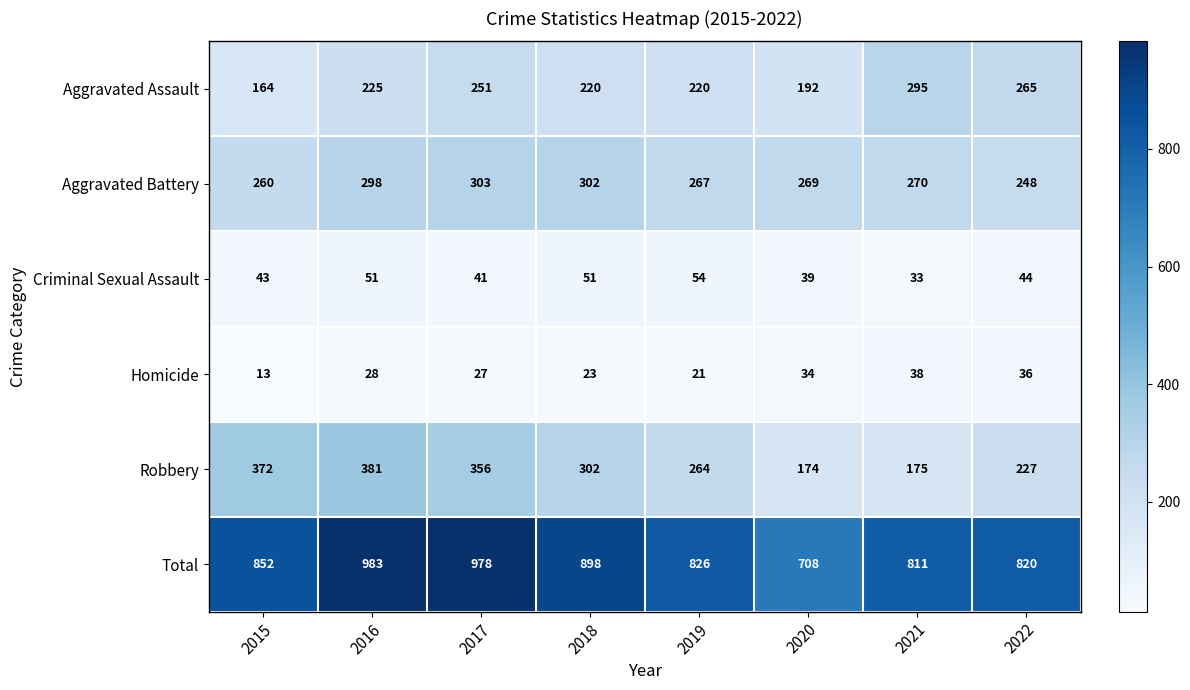

Which series changed the most between 2016 and 2019?

Total